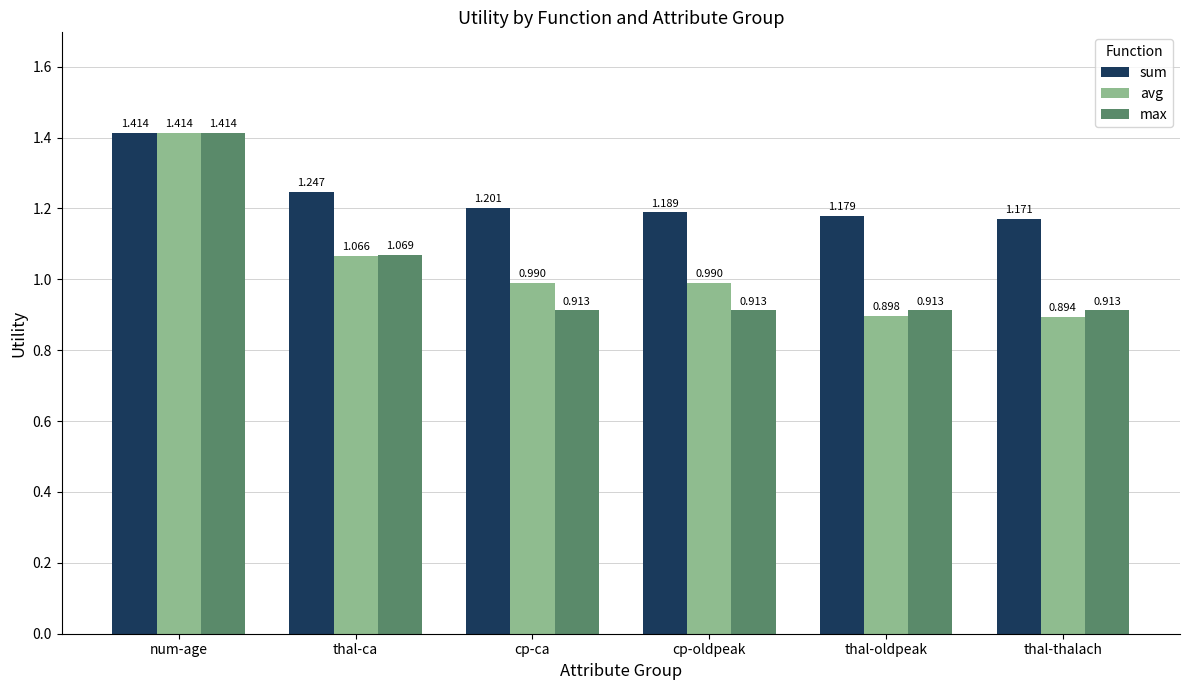

At which category does the chart reach its peak across all series?

num-age